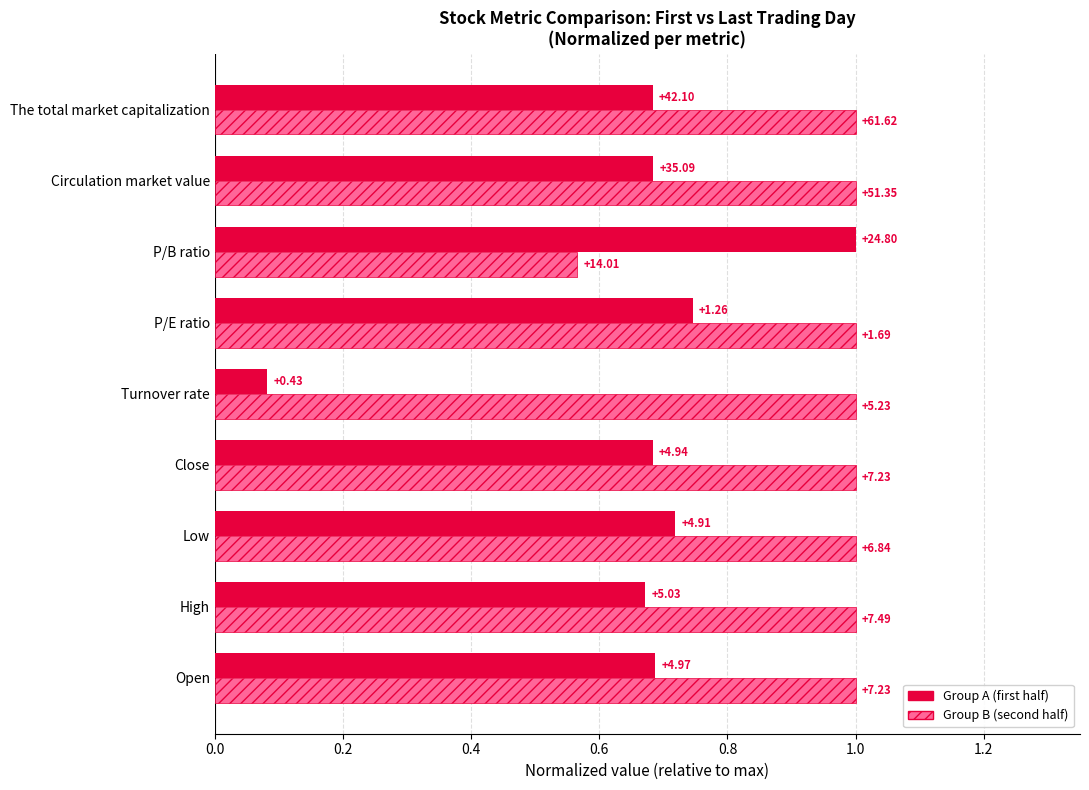

What are all the series names shown in the legend?

Group A (first half), Group B (second half)